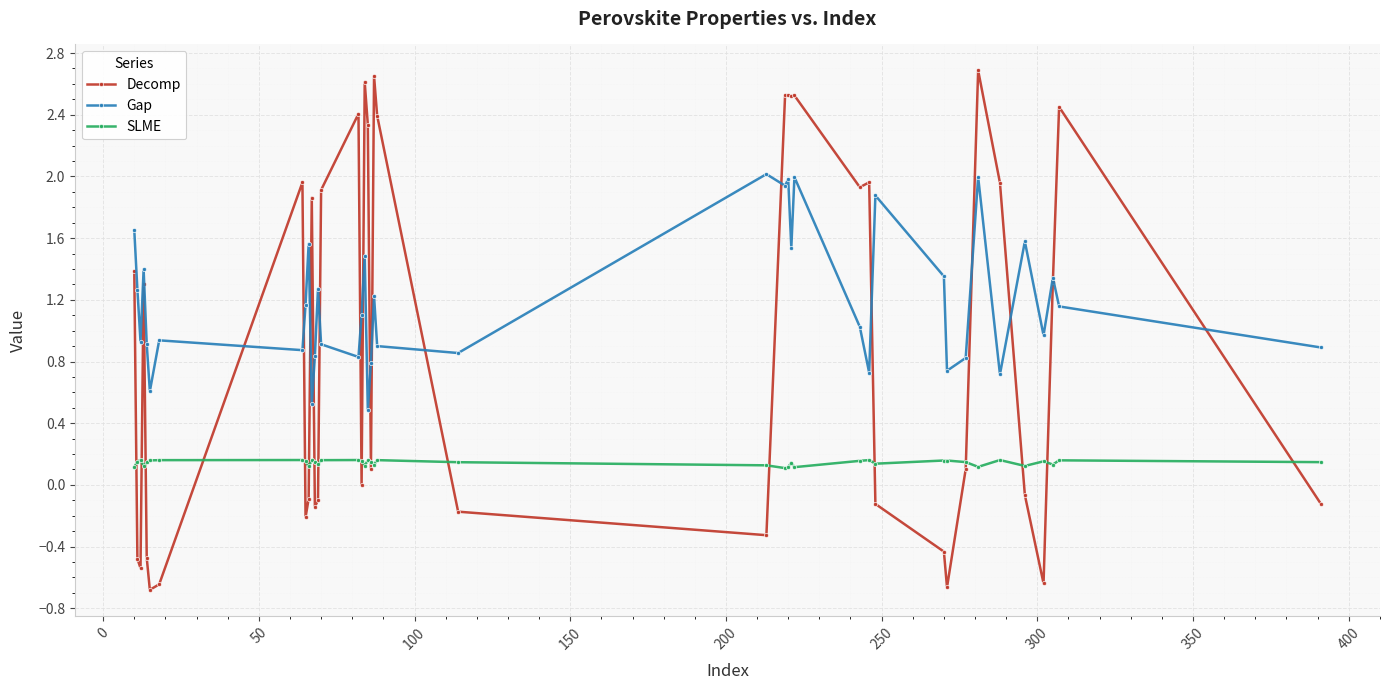

What is the value of the Gap point at the 16th from the left?

1.1